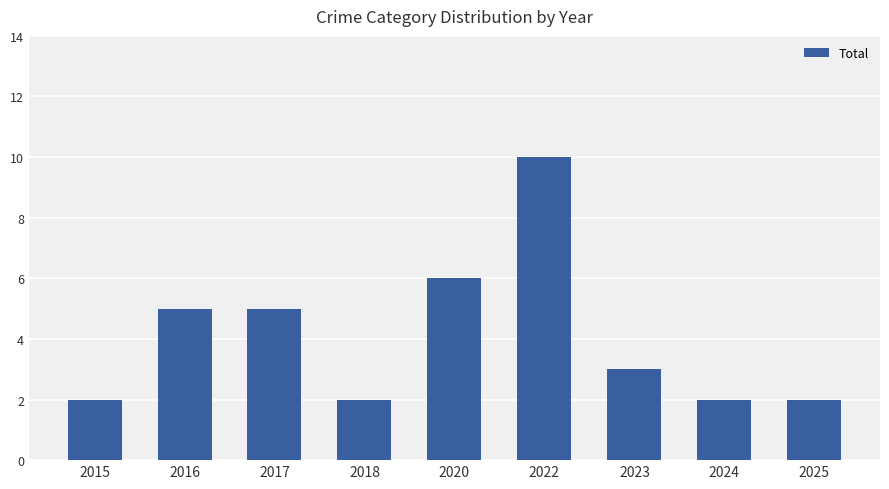

What is the sum of the values at 2025 and 2024?

4